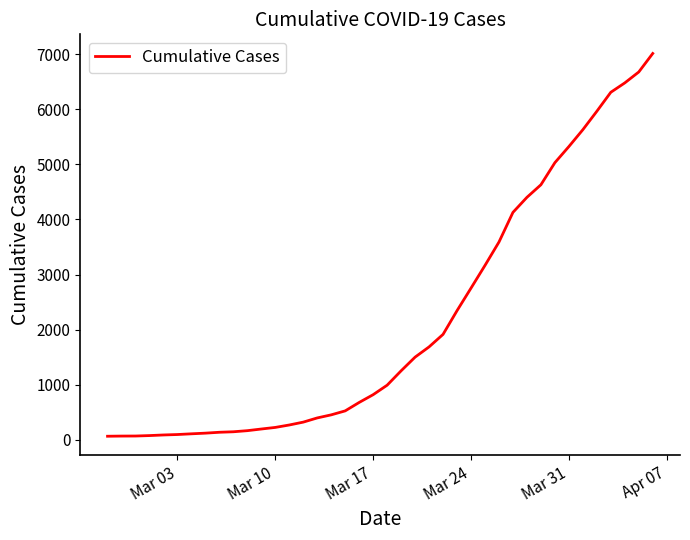

What is the greatest value displayed?

7010